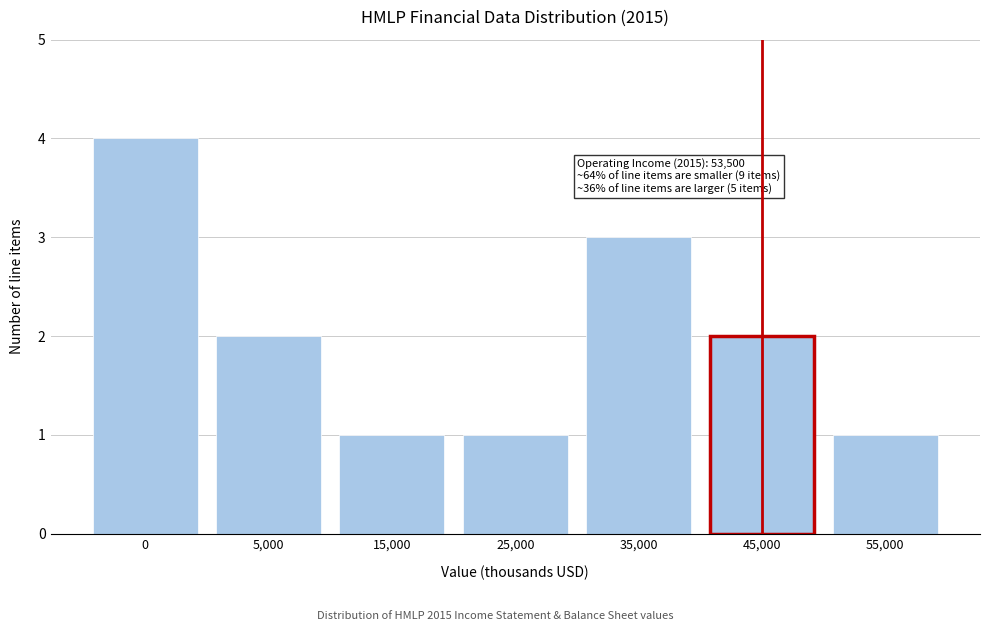

Reading left to right, transcribe all the data shown in this chart.

0=4	5,000=2	15,000=1	25,000=1	35,000=3	45,000=2	55,000=1